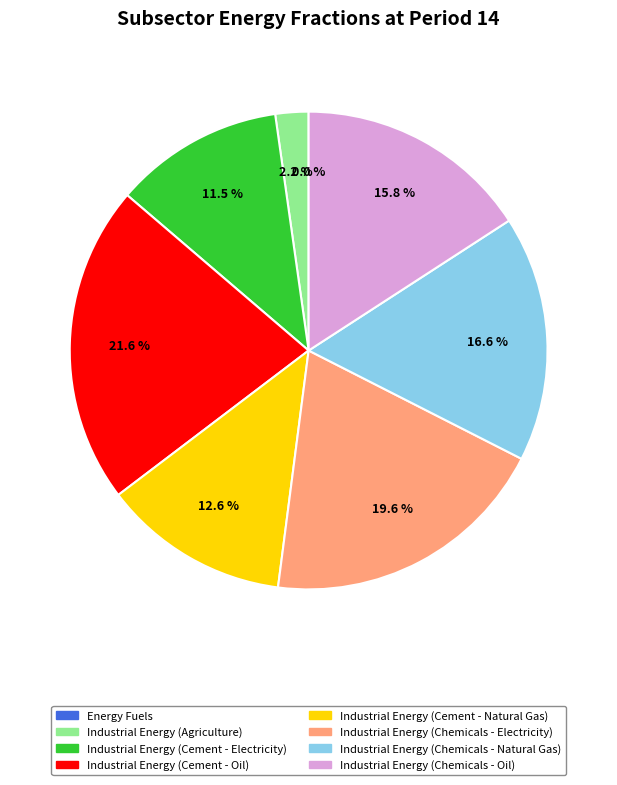

To the nearest percent, what is the difference between the Industrial Energy (Chemicals - Natural Gas) and Industrial Energy (Agriculture) slice percentages?

14%